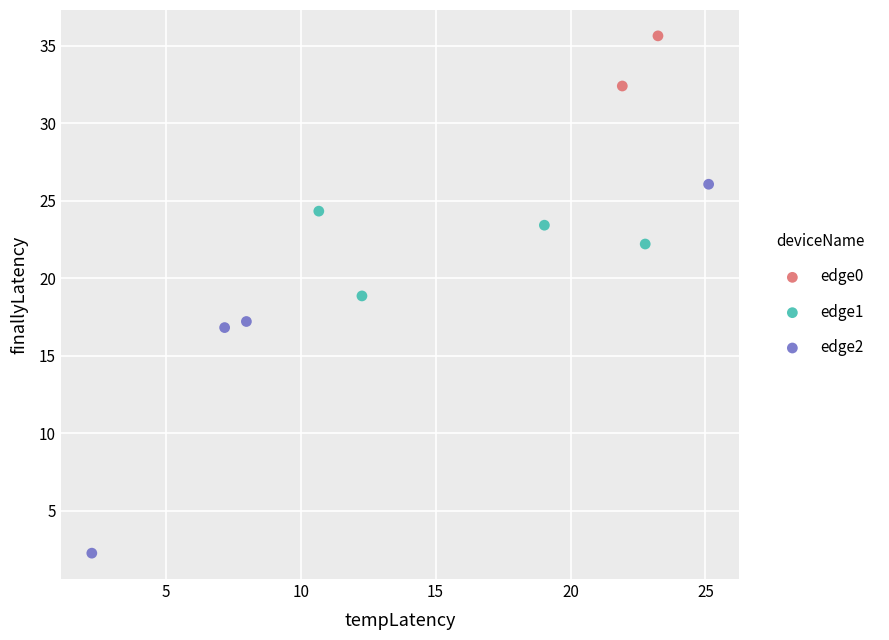

Which series reaches the minimum Y coordinate?

edge2